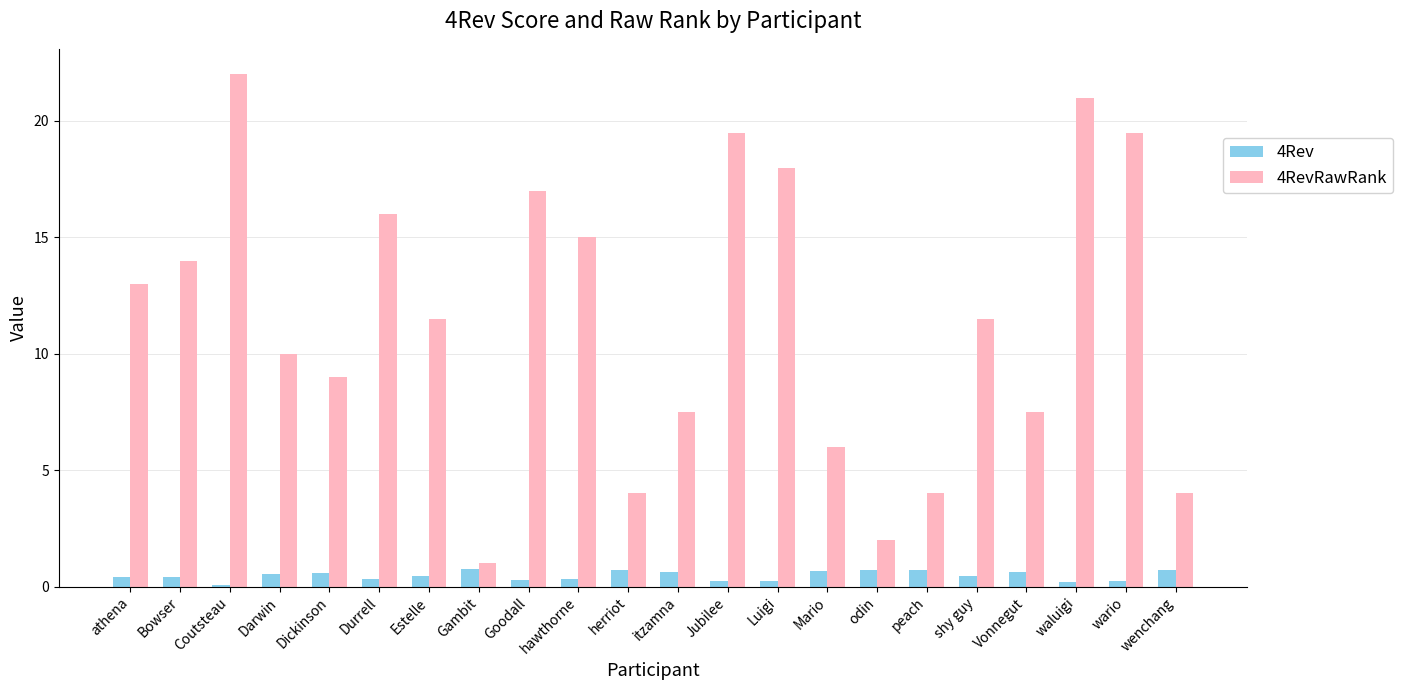

The value of 4RevRawRank at Gambit is 1.0. True or false?

True